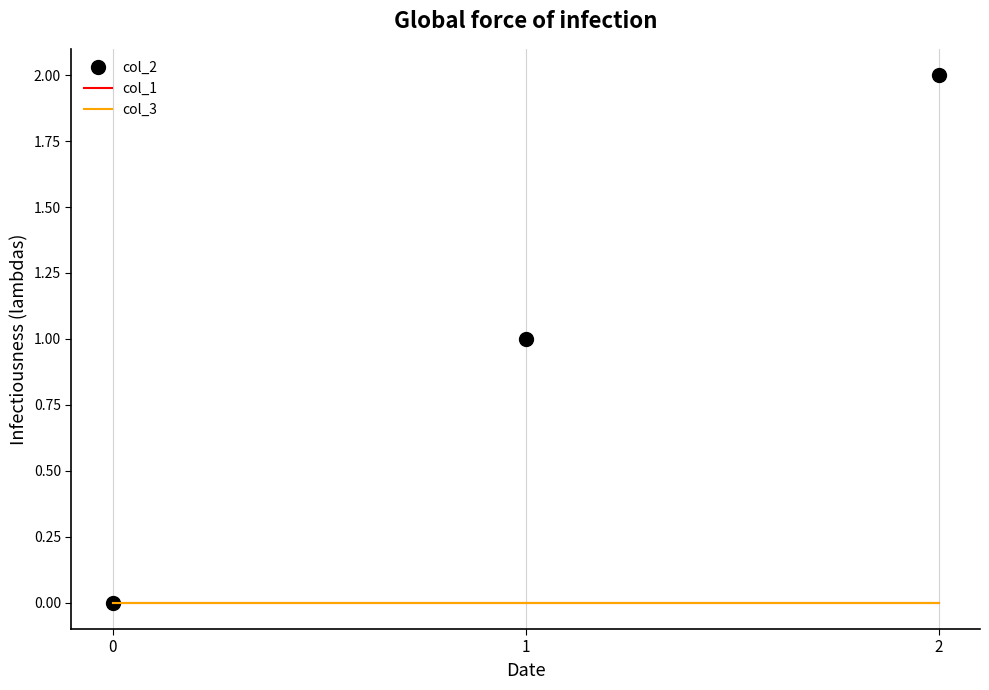

Reading left to right, extract all data points from this chart.

col_2: 0=0	1=1	2=2
col_1: 0=0	1=0	2=0
col_3: 0=0	1=0	2=0